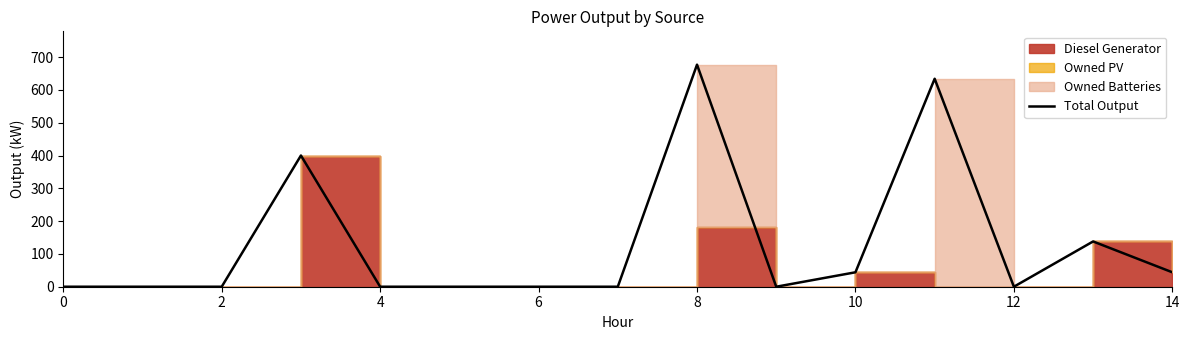

The value at 9 is 252. True or false?

False